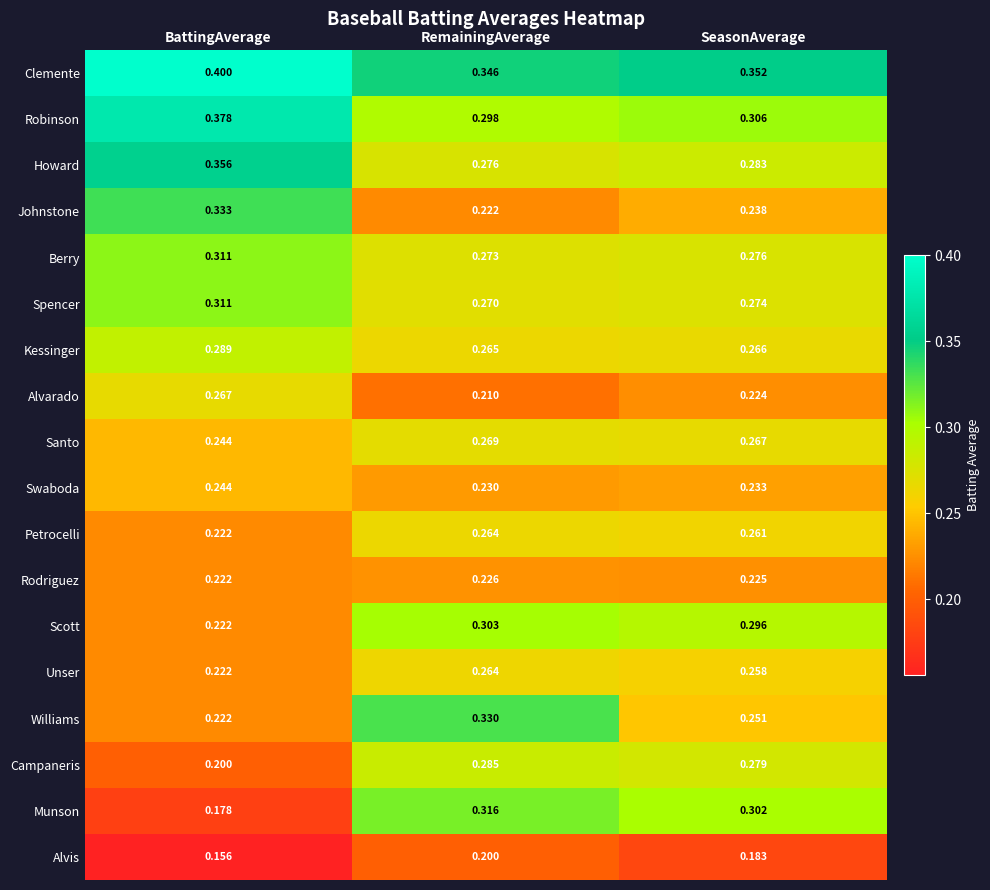

Which series has the largest range (max minus min)?

Munson